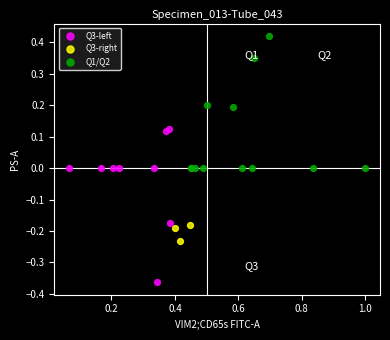

Which series contains the highest Y value?

Q1/Q2